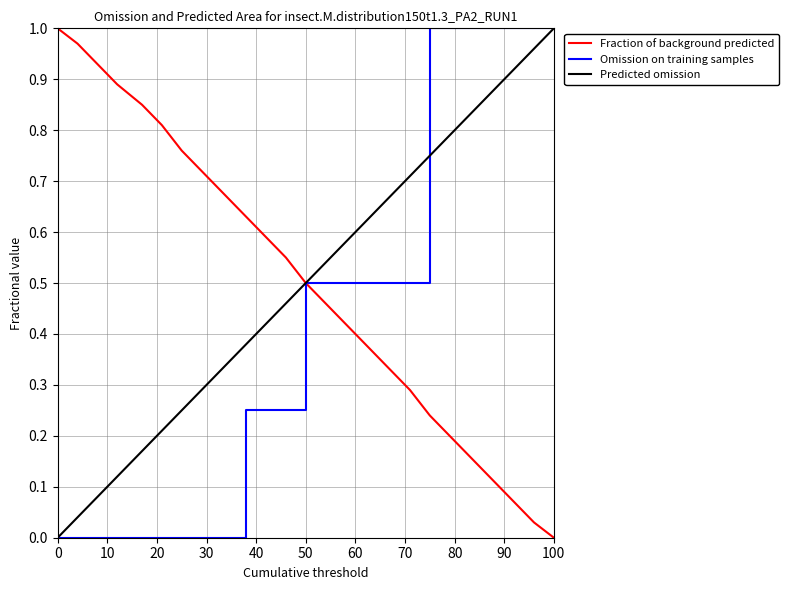

At how many categories does at least one series exceed 0?

25